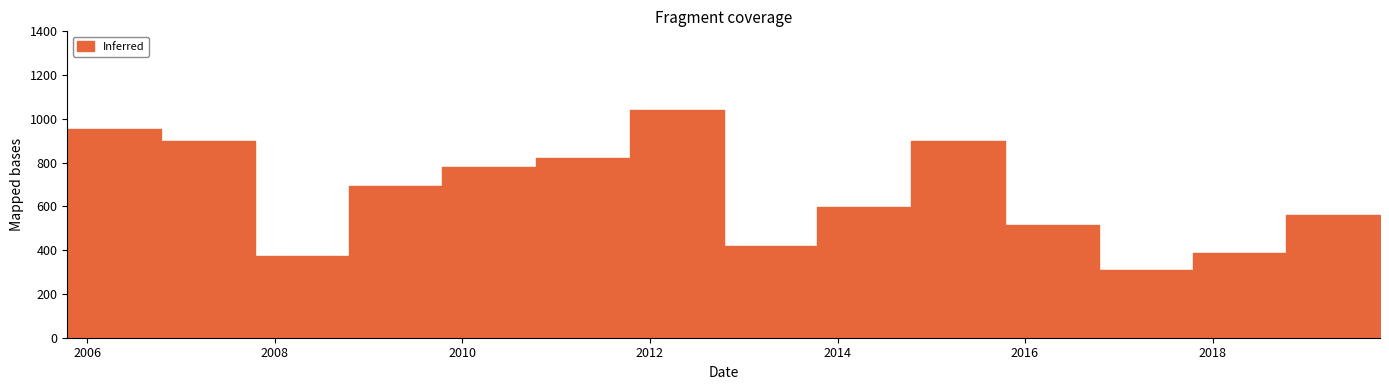

Rank the categories by value from highest to lowest.

2011-10-15, 2005-10-15, 2006-10-15, 2014-10-15, 2010-10-15, 2009-10-15, 2008-10-15, 2013-10-15, 2018-10-15, 2015-10-15, 2019-10-15, 2012-10-15, 2017-10-15, 2007-10-15, 2016-10-15